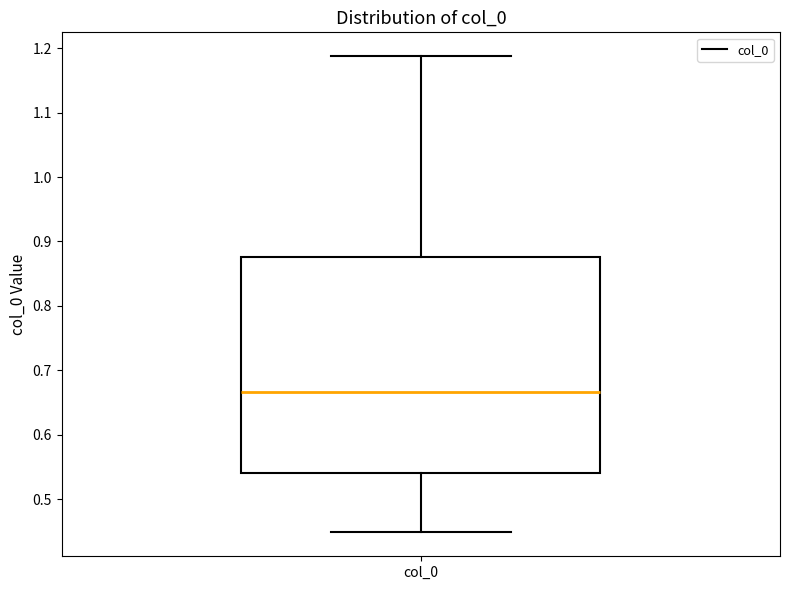

Where does the lower whisker of the box for col_0 end on the y-axis? The values are not printed on the chart, so give them approximately, as read against the axis.

0.45